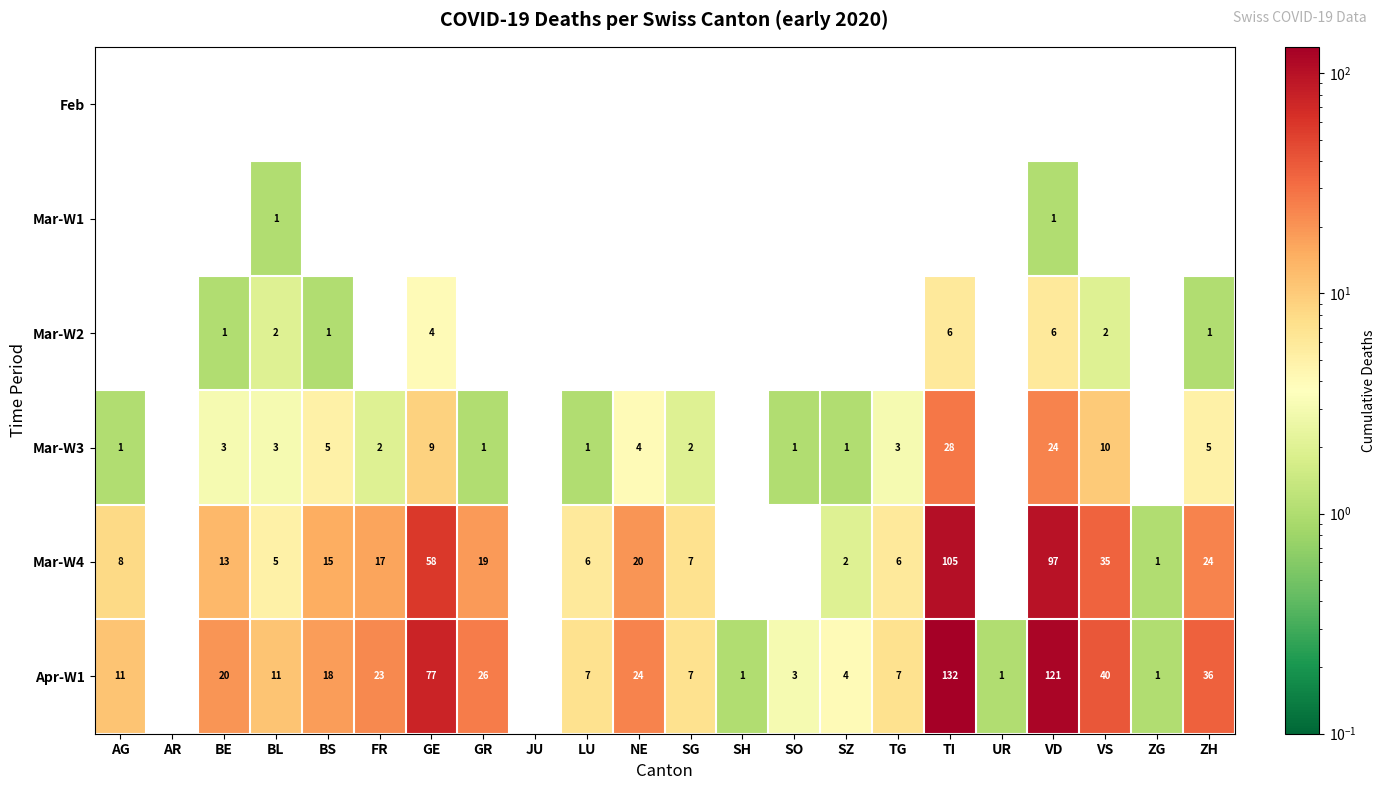

How many data points does each series have?

22